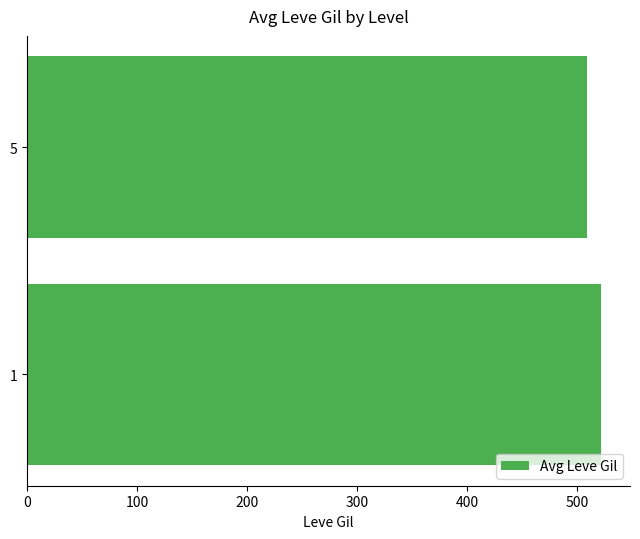

Does the chart contain any negative values?

No